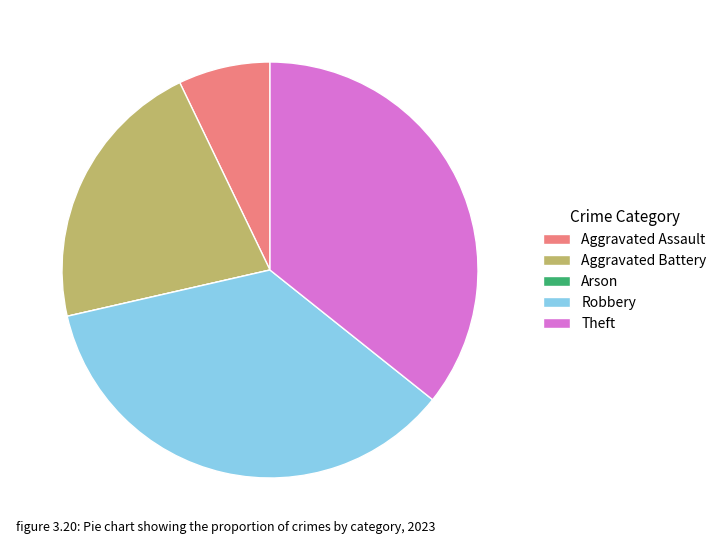

Which has a higher value, Robbery or Aggravated Assault?

Robbery